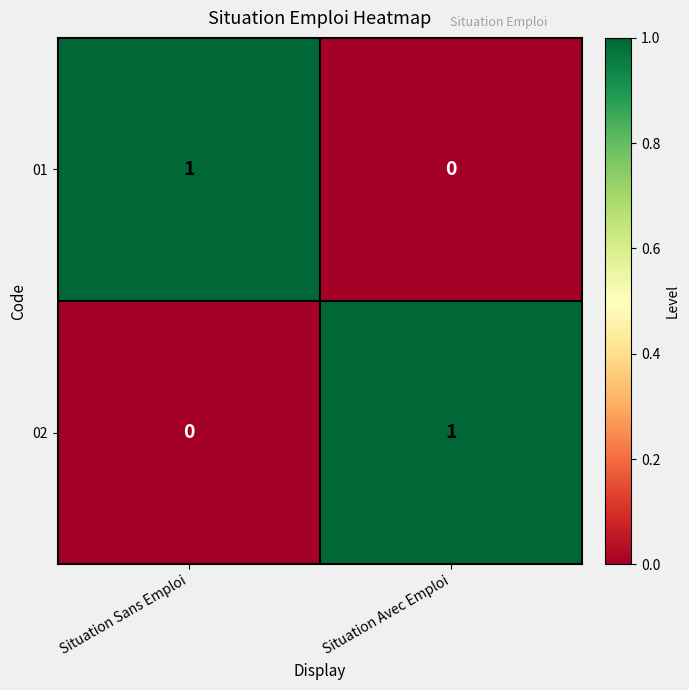

True or false: 02 has a value of 0 at Situation Sans Emploi.

True